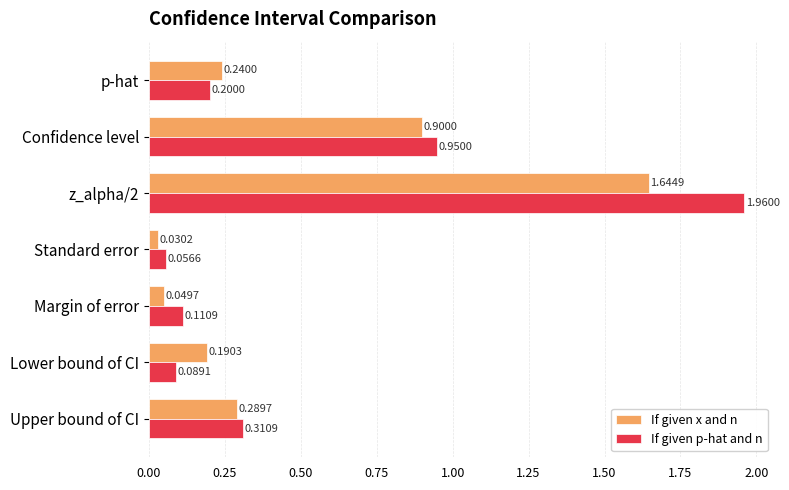

Which category has the highest value in the If given x and n series?

z_alpha/2